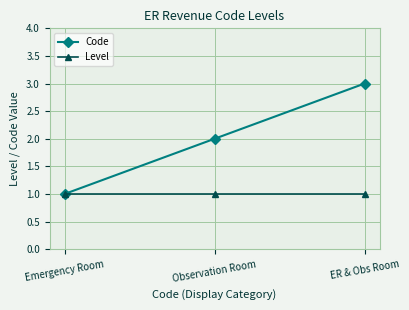

What is the maximum value shown in the chart?

3